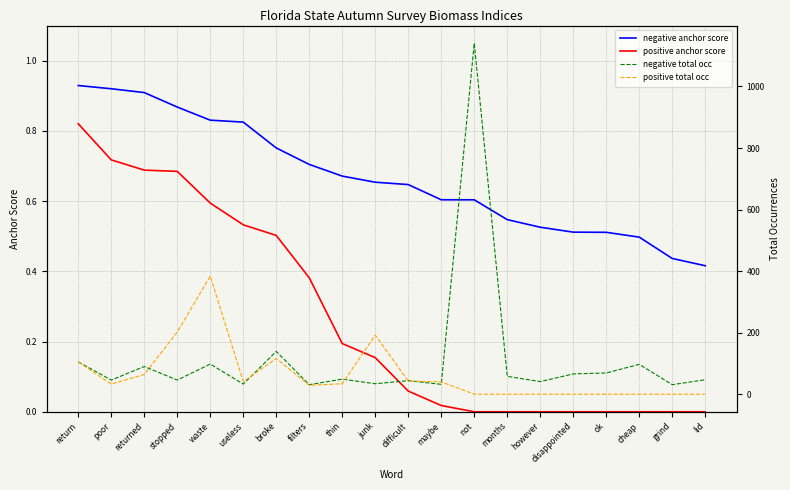

At which category does positive total occ reach its first local valley?

poor